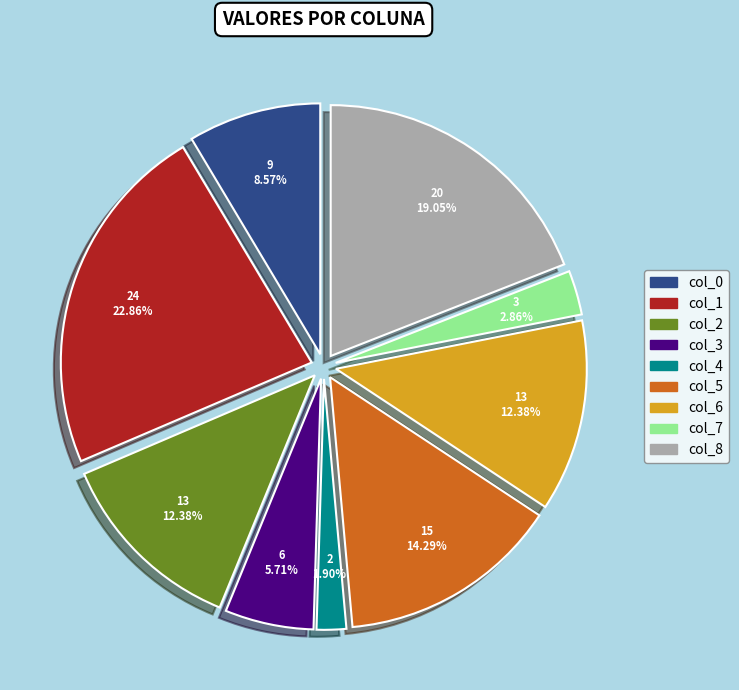

To the nearest percent, what is the difference between the col_1 and col_5 slice percentages?

9%